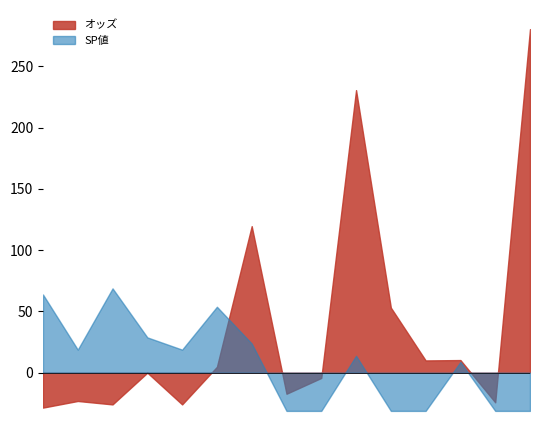

Is the value of オッズ at 4 greater than the value of SP値 at 9?

Yes